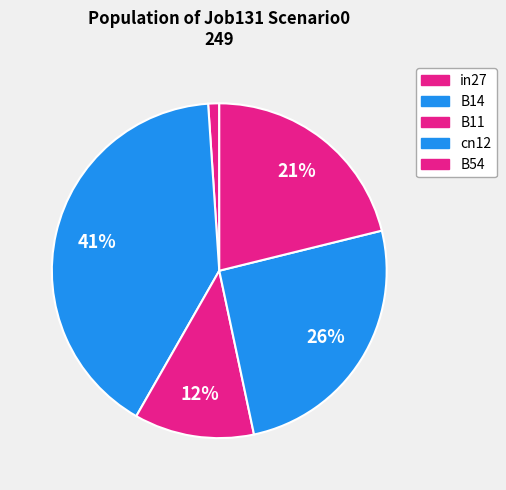

True or false: B54 accounts for 21% of the total.

True